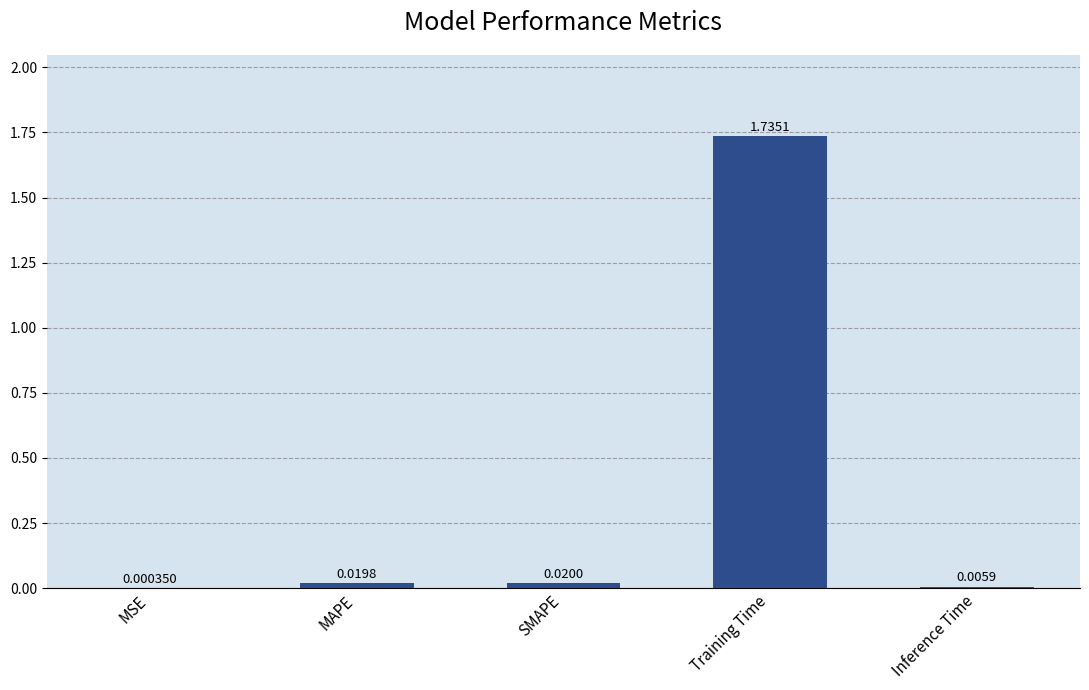

At which category does the chart reach its peak across all series?

Training Time